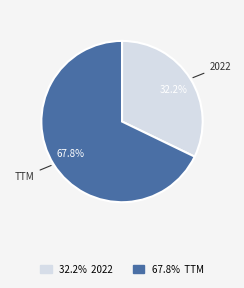

Does any single category account for the majority?

Yes